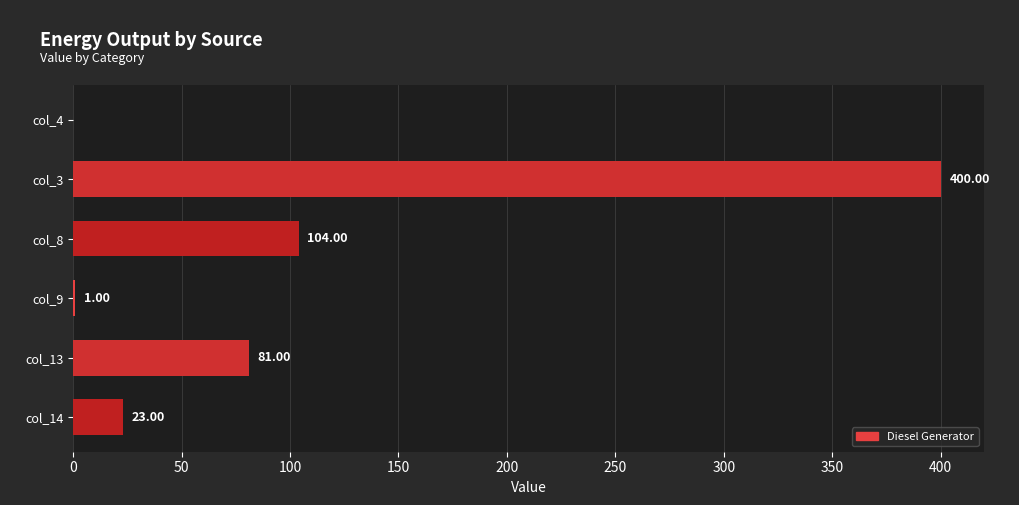

At which label is the value closest to 200?

col_8